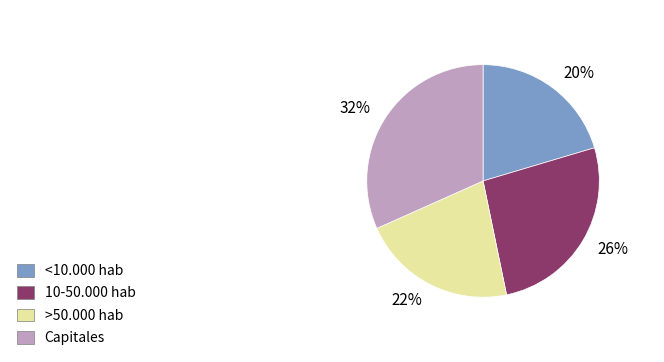

Is there any slice that represents more than half of the pie?

No